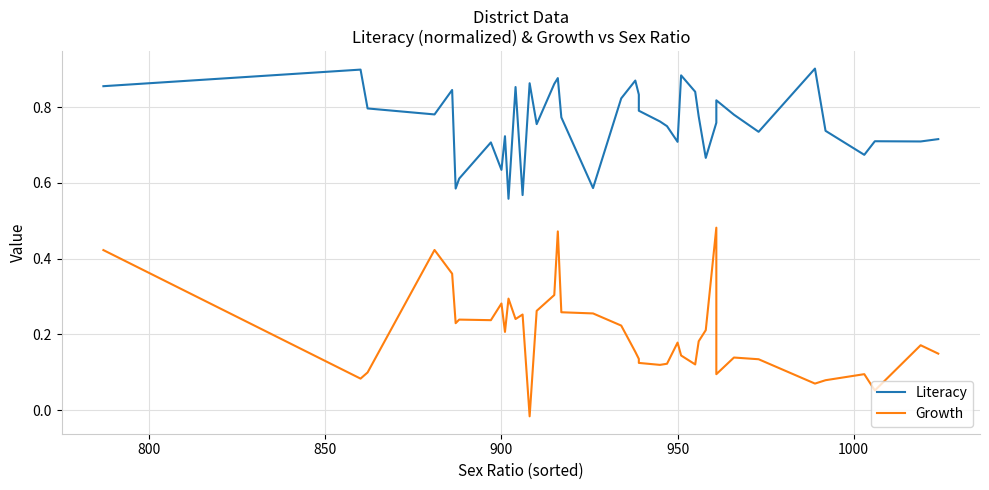

How many series are shown in this chart?

2